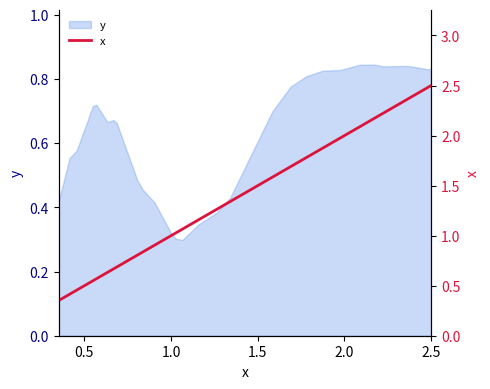

How many data points are less than 1?

12